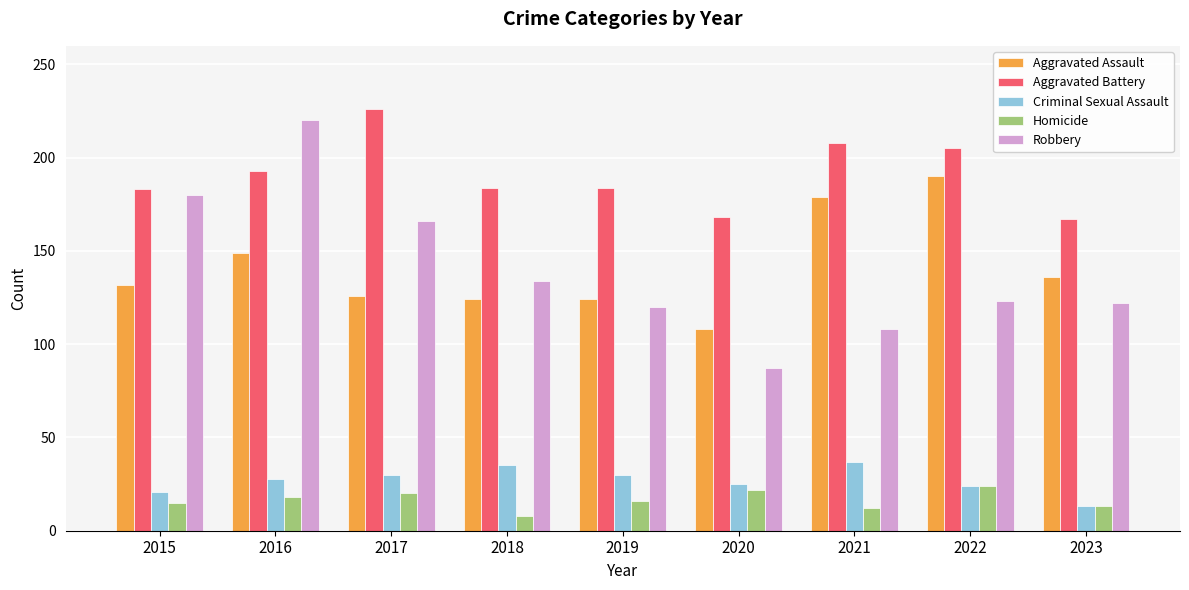

Which series has the widest spread of values?

Robbery